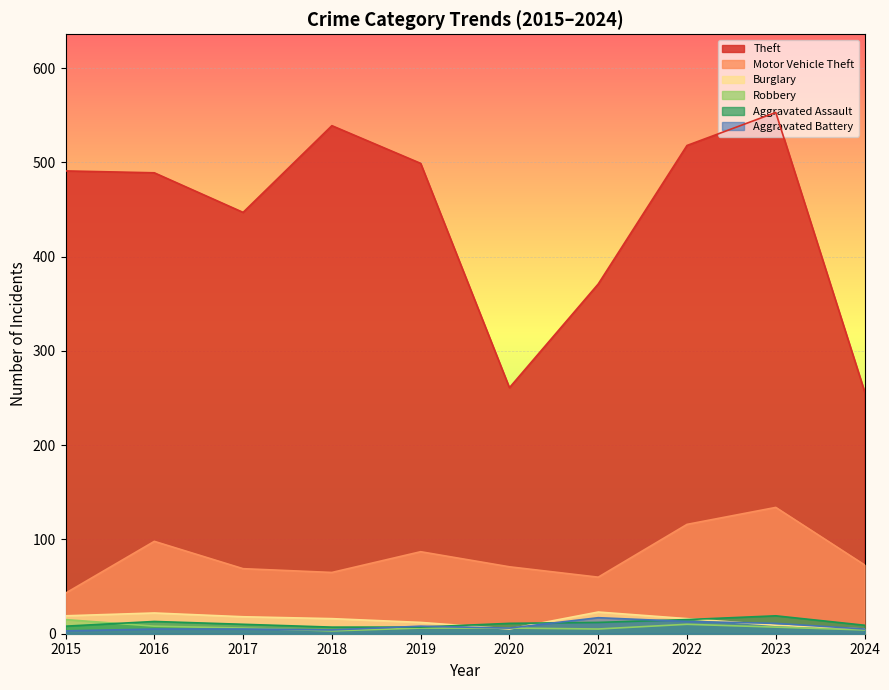

How many times do Robbery and Aggravated Assault cross each other?

1